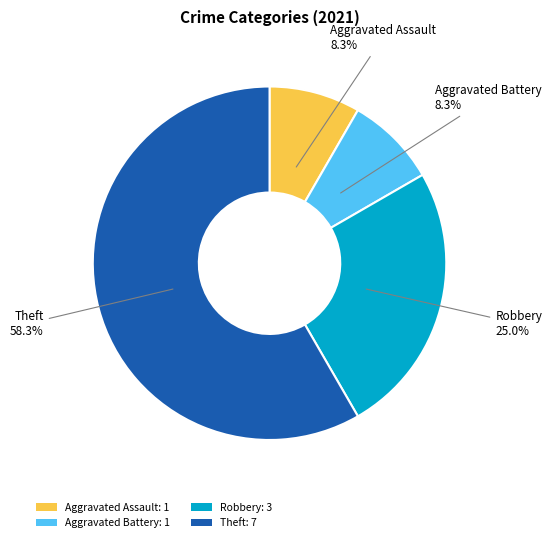

To the nearest percent, what is the average slice percentage?

25%